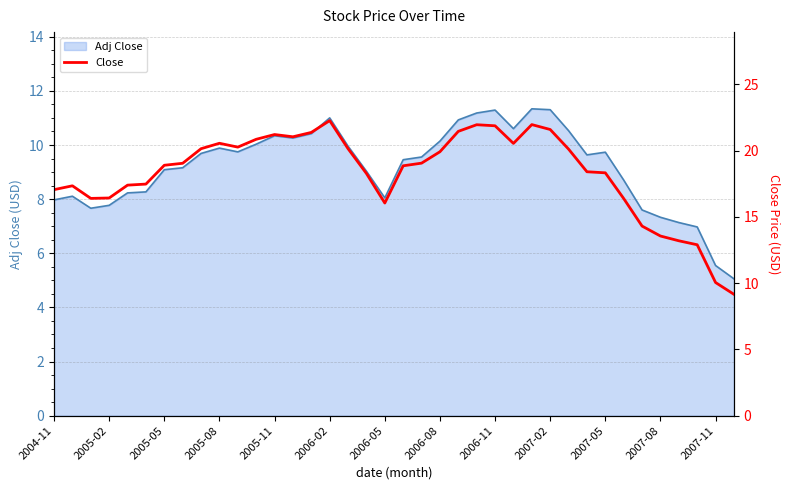

The Adj Close series shows 9.7 at 2007-05. True or false?

True